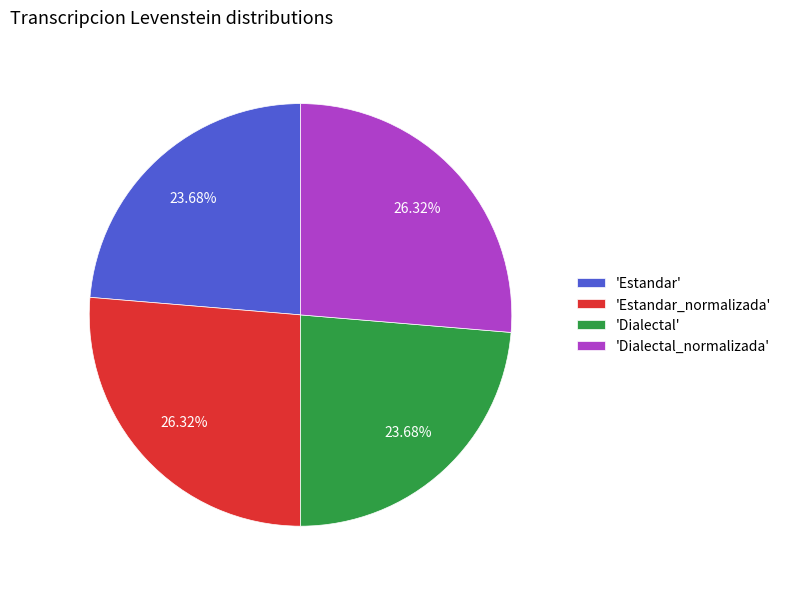

How many slices are in this pie chart?

4